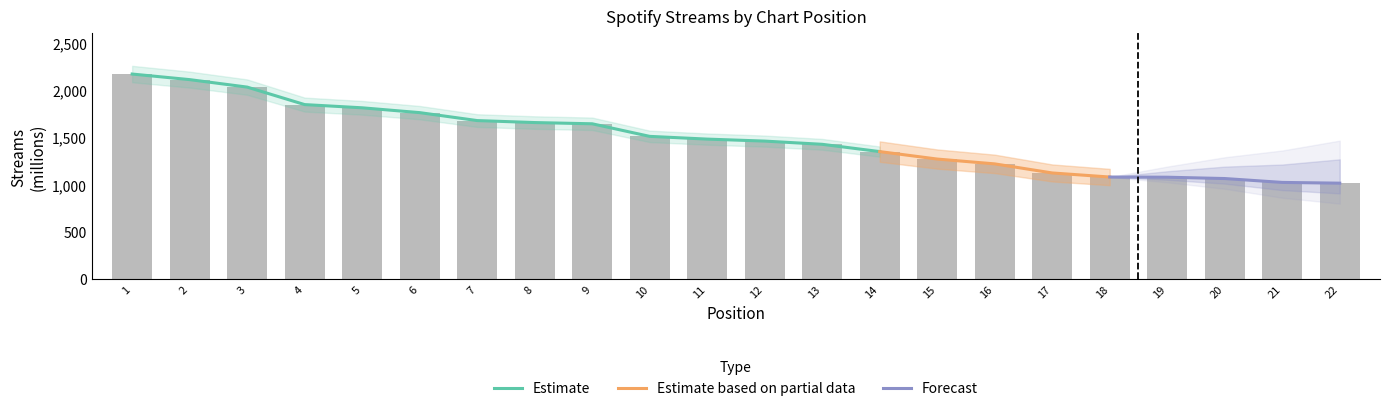

What is the difference between the values at 6 and 17?

638